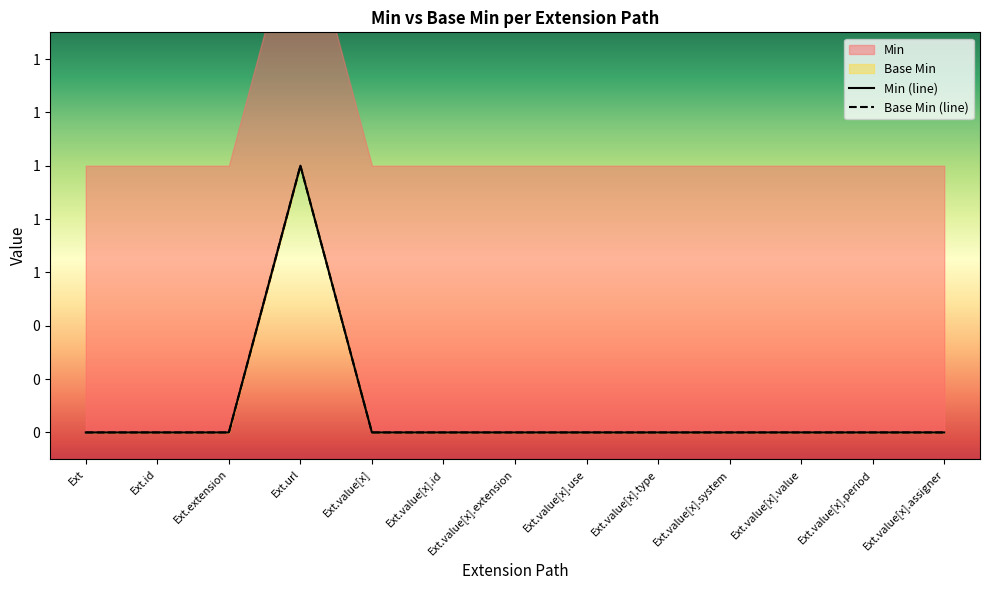

How many data points in Base Min are above 0?

1